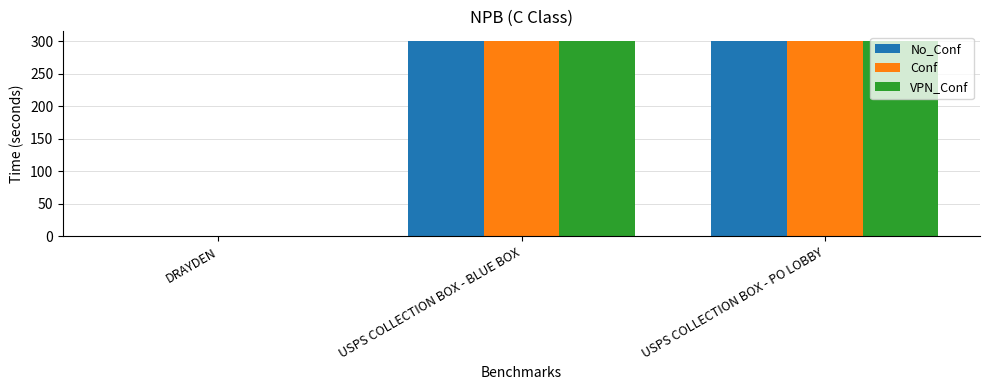

How many groups of bars are there?

3